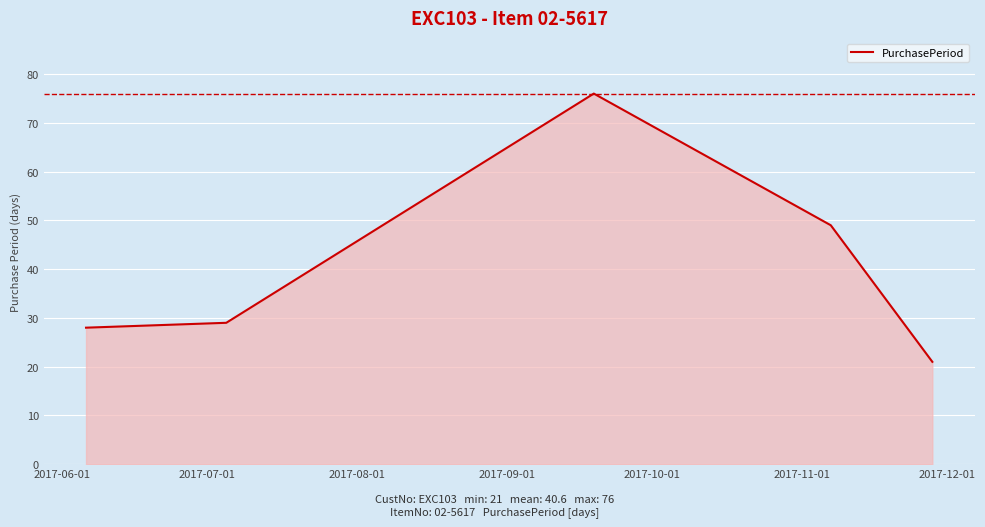

What is the difference between the second highest and minimum values?

28